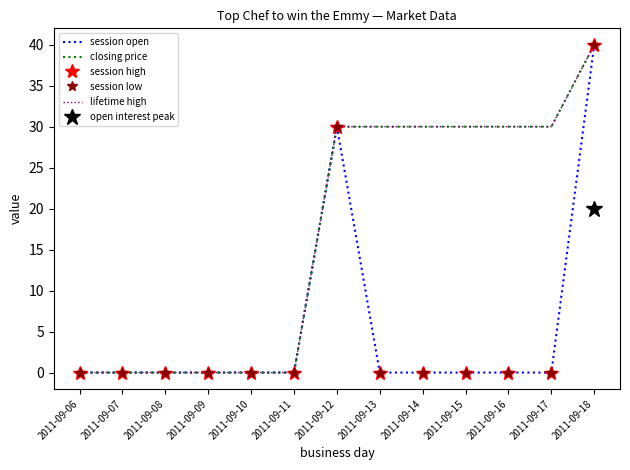

What is the difference between the maximum and minimum values in the closing price series?

40